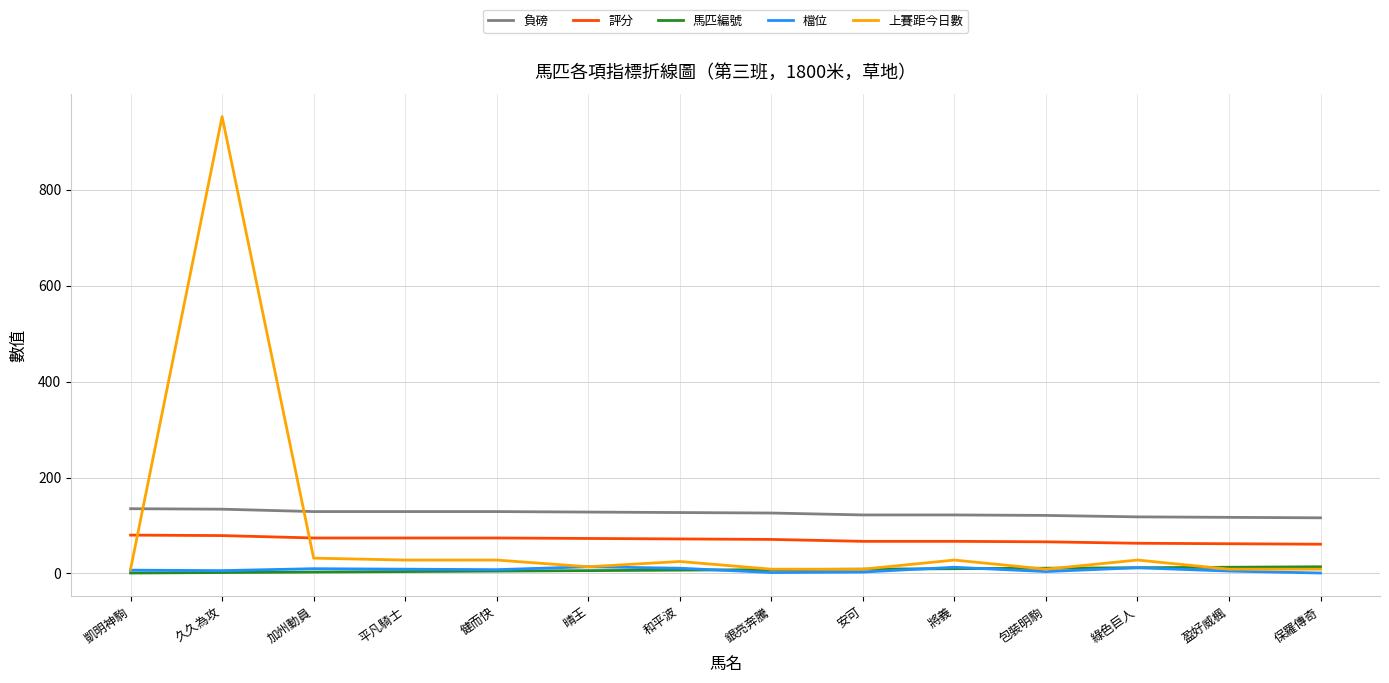

True or false: 評分 and 檔位 cross at least once.

False